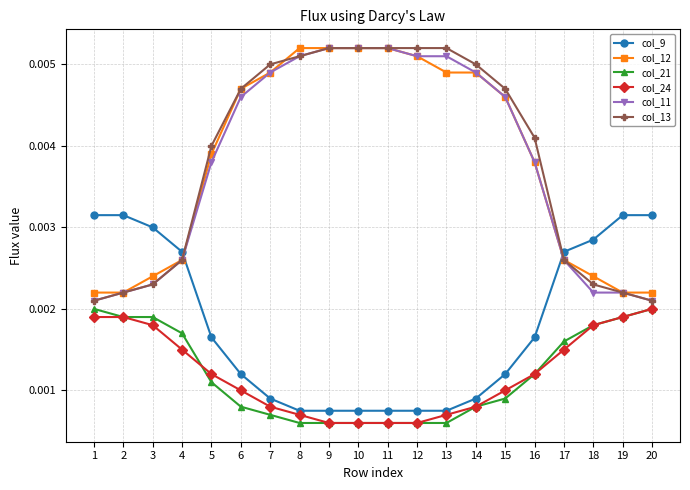

Does the chart have visible grid lines?

Yes